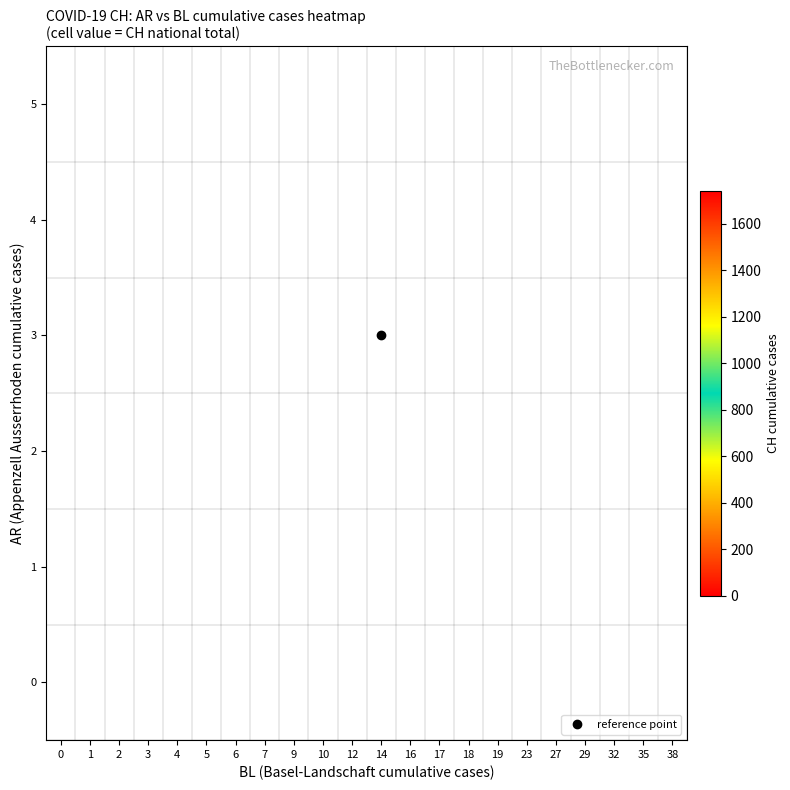

Count the number of categories in the chart.

22